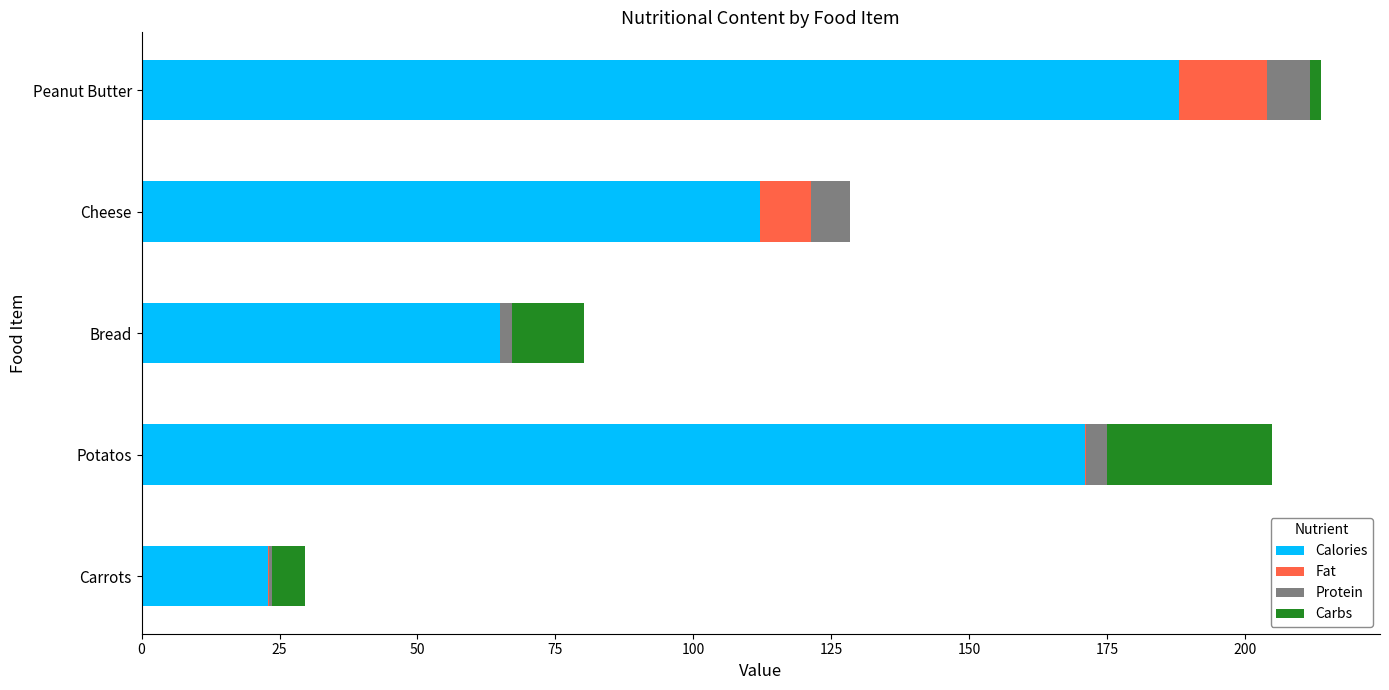

Is it true that Calories equals 188.0 at Peanut Butter?

True